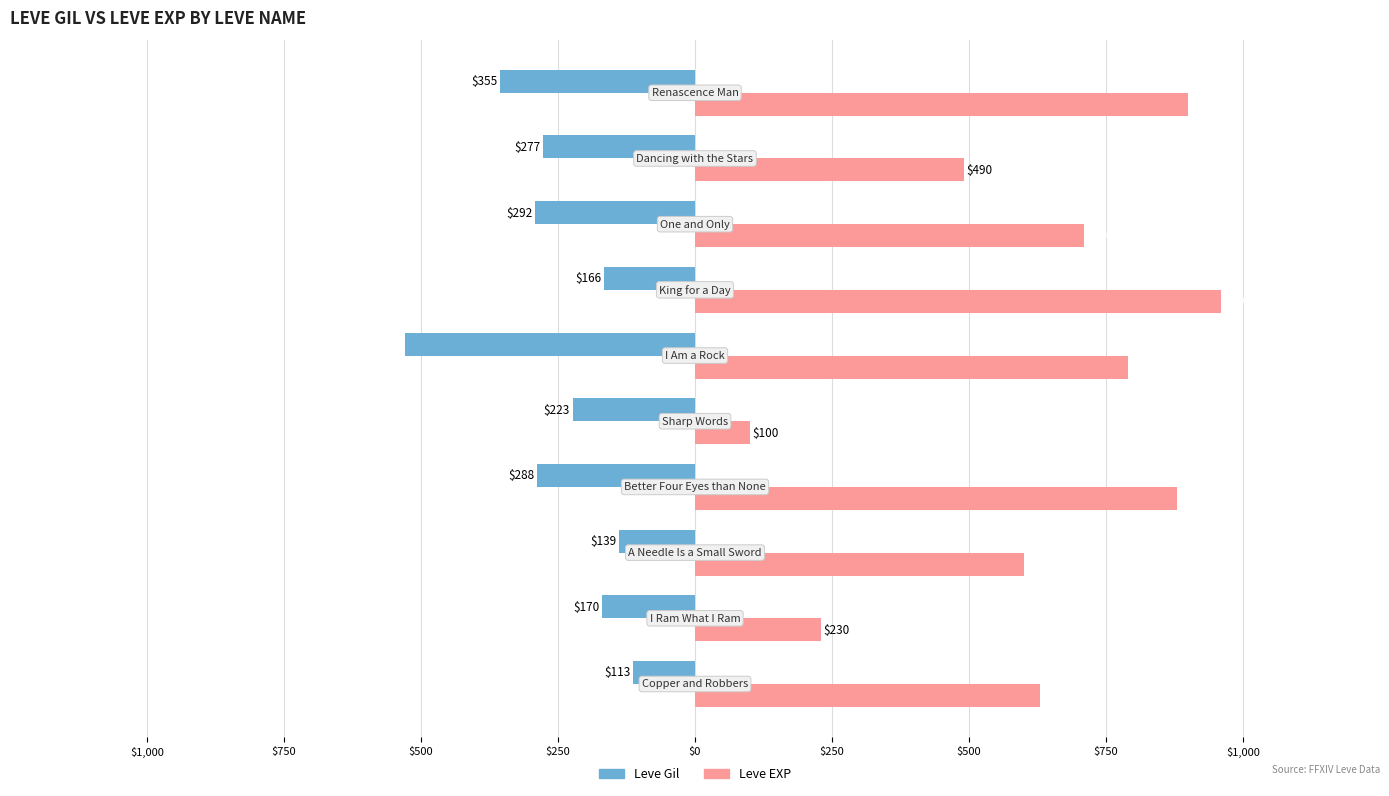

What are all the series names shown in the legend?

Leve Gil, Leve EXP